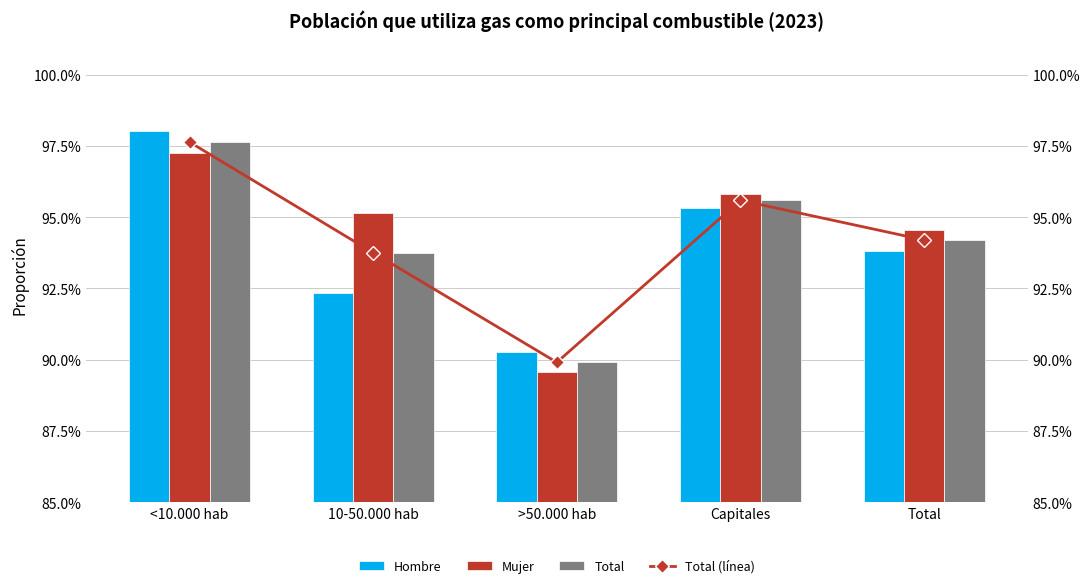

How many Total (línea) values are between 0 and 1?

5